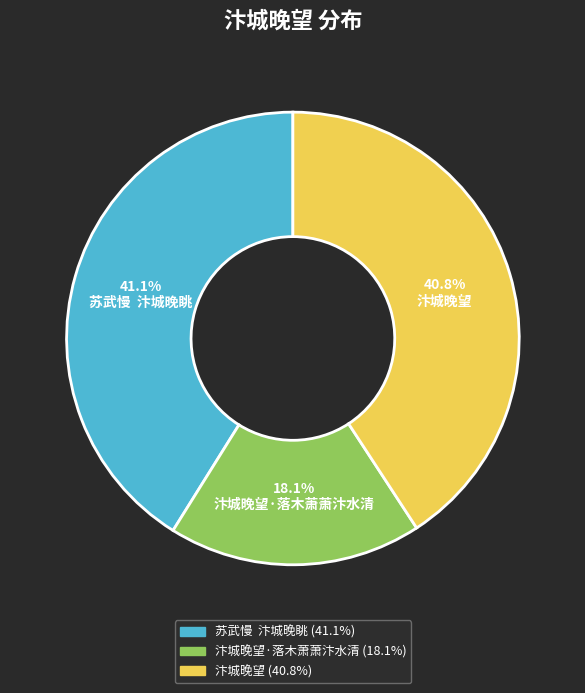

Combined, do 汴城晚望 and 汴城晚望·落木萧萧汴水清 account for over 50%?

Yes